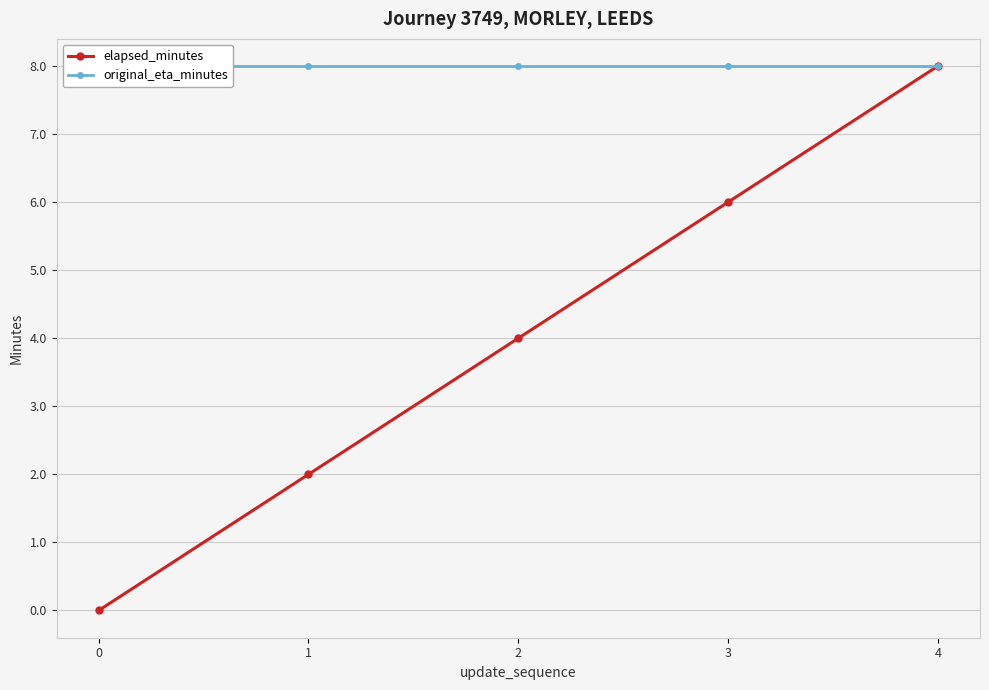

True or false: original_eta_minutes and elapsed_minutes intersect in this chart.

False